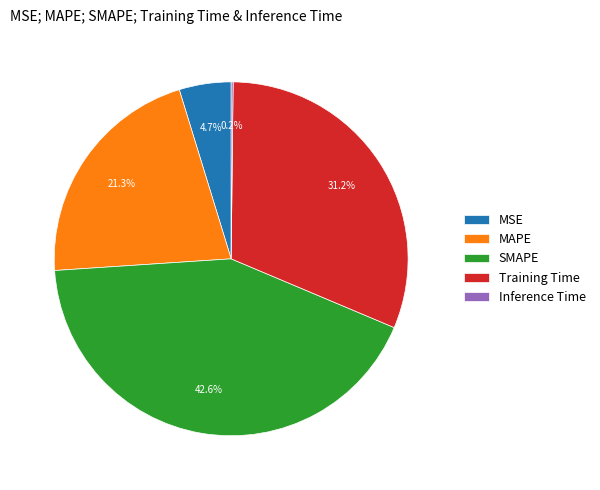

Between Training Time and MSE, which is larger?

Training Time